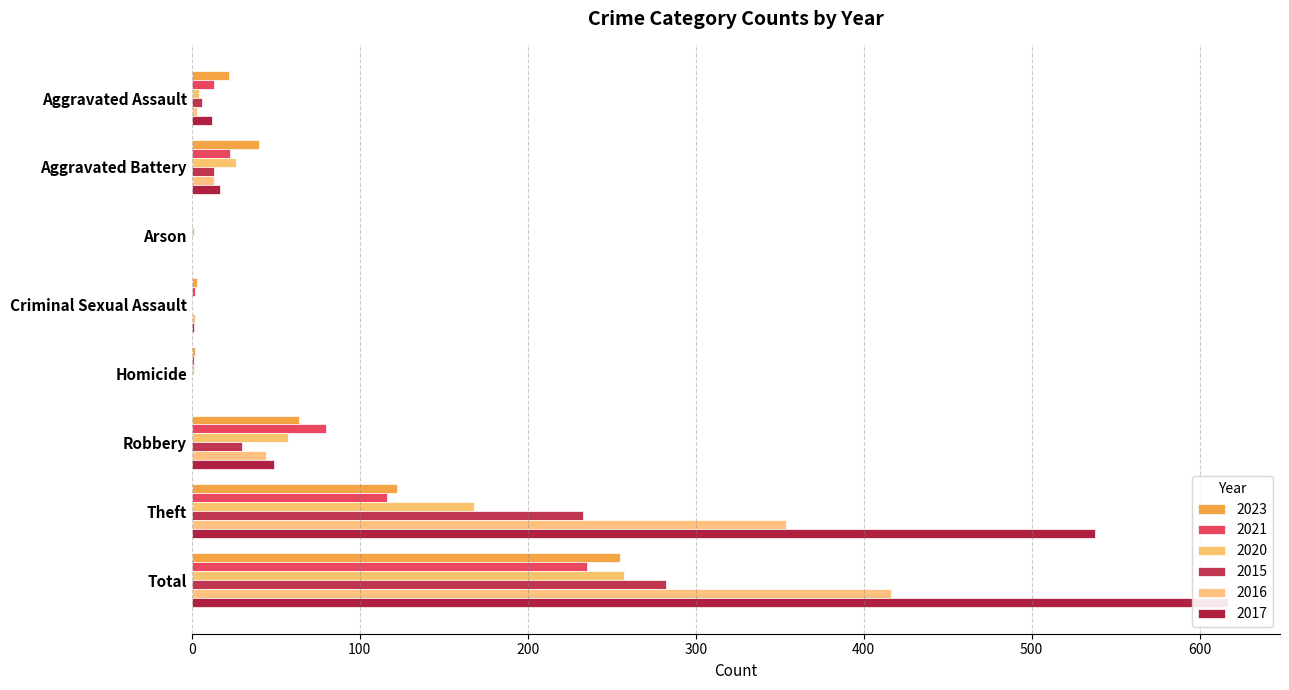

What are all the series names shown in the legend?

2023, 2021, 2020, 2015, 2016, 2017